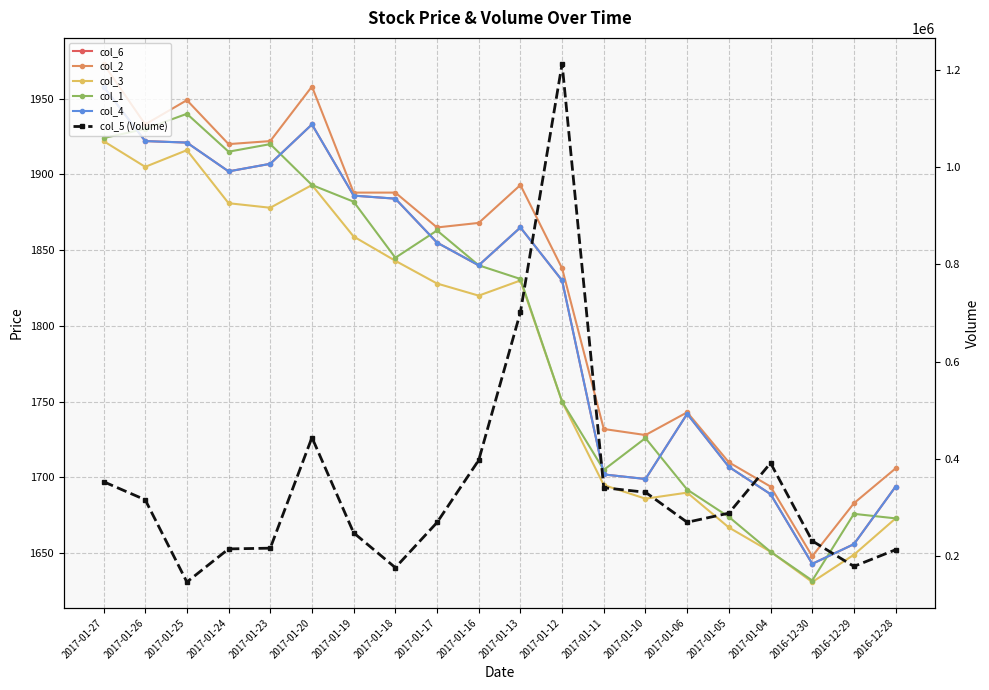

True or false: col_1 and col_6 cross at least once.

True